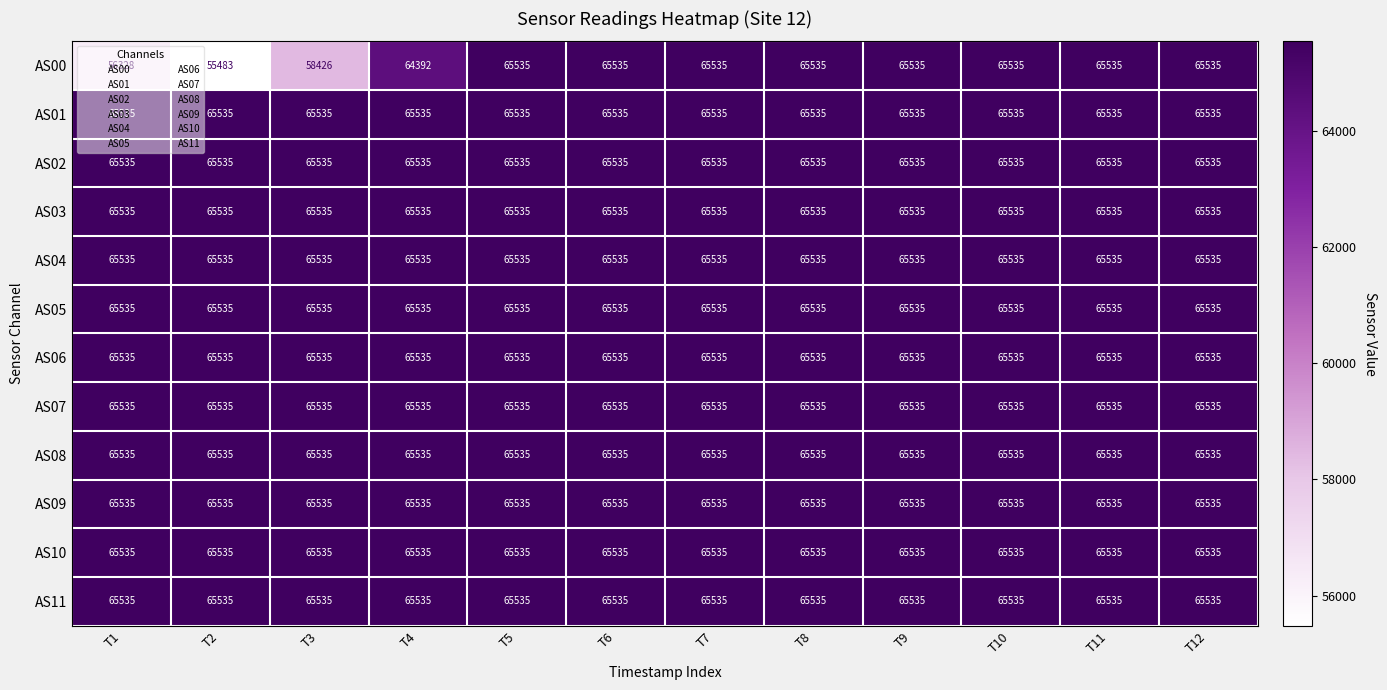

The AS01 series shows 65535 at T7. True or false?

True